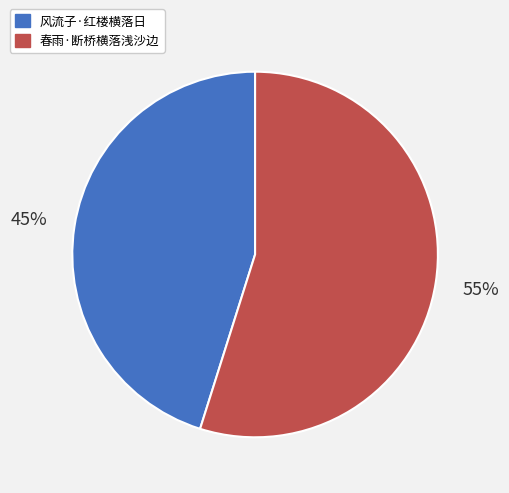

The 风流子·红楼横落日 slice represents 52% of the pie. True or false?

False